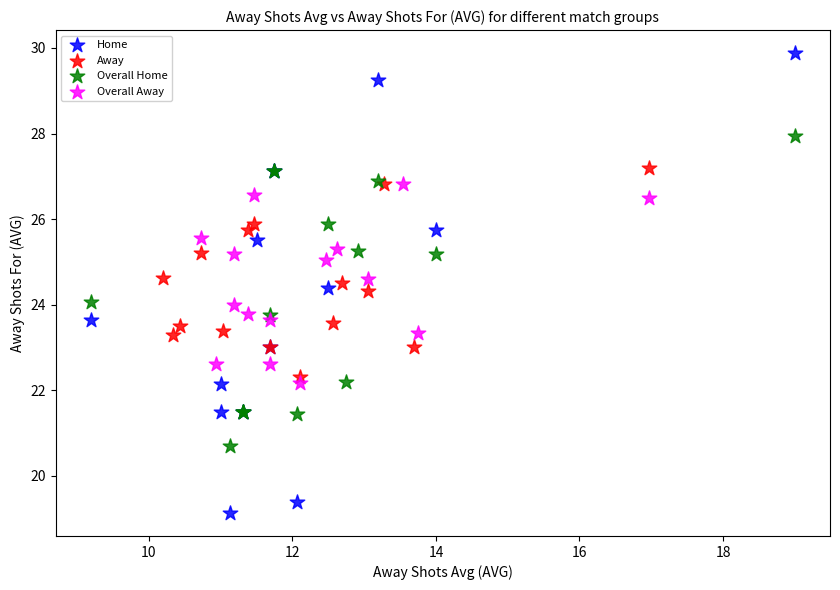

Which series contains the lowest Y value?

Home